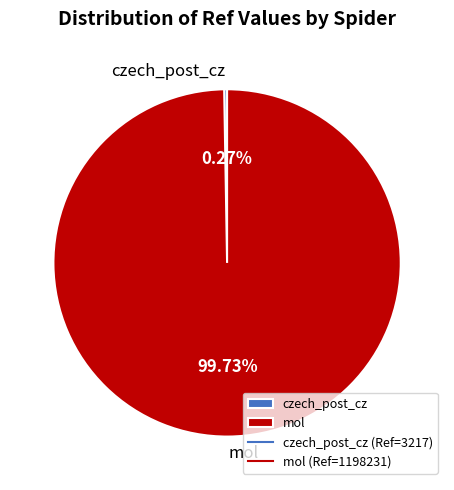

Which category accounts for the majority?

mol